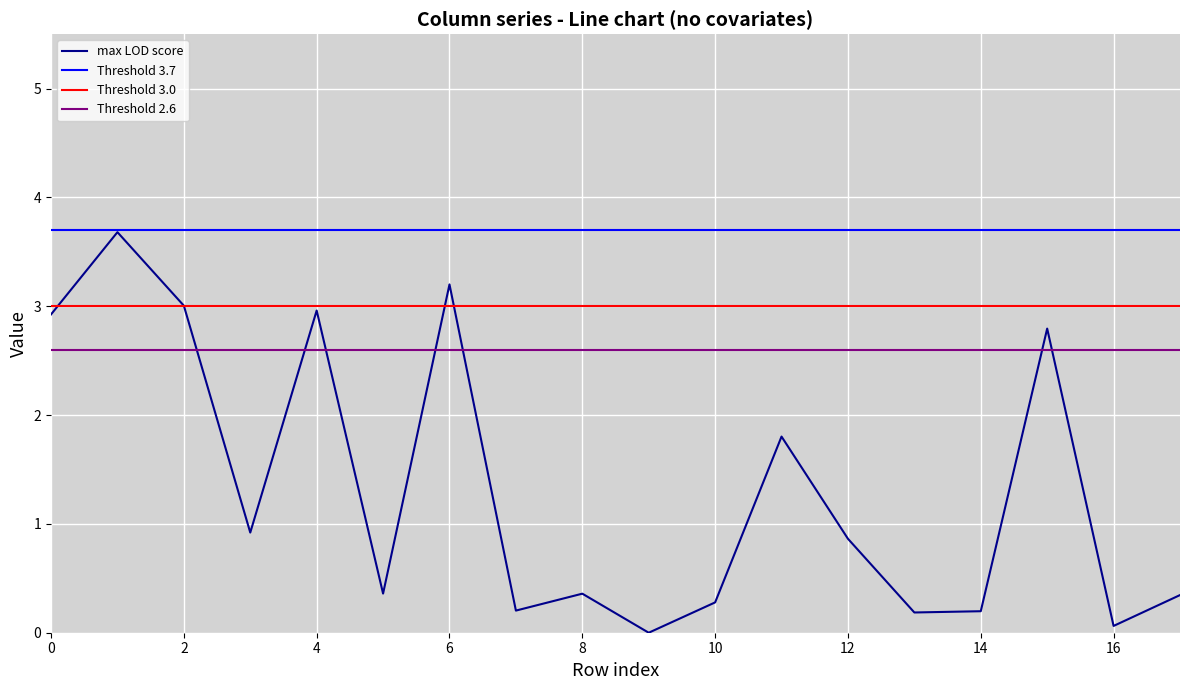

The max LOD score series shows 0.0 at 14. True or false?

False